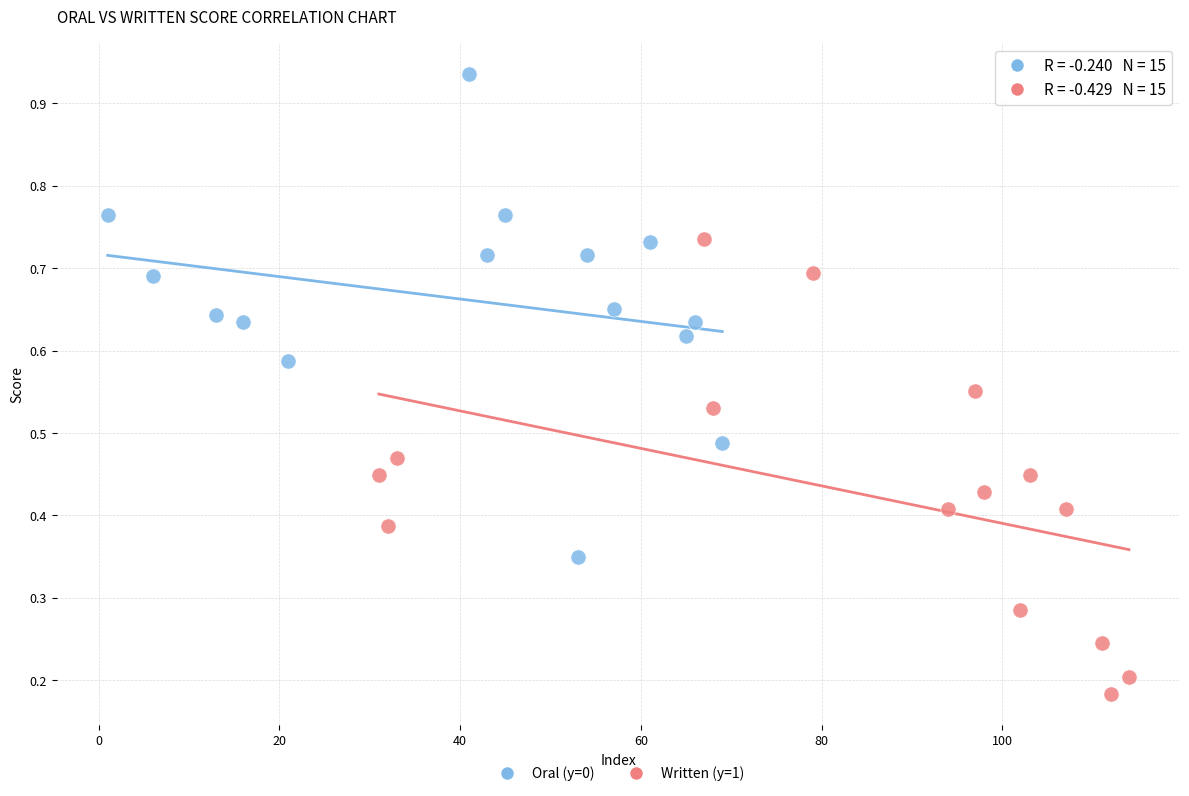

Which series reaches the maximum Y coordinate?

Oral (y=0)